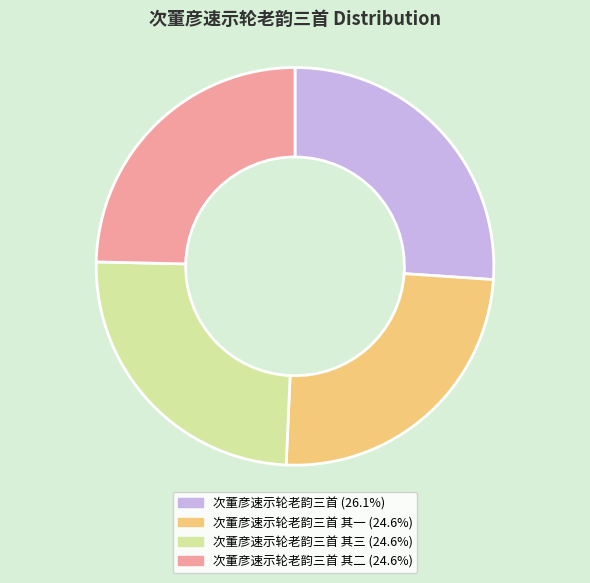

Approximately how many times larger is the value at 次董彦速示轮老韵三首 其三 (24.6%) compared to 次董彦速示轮老韵三首 (26.1%)?

0.9